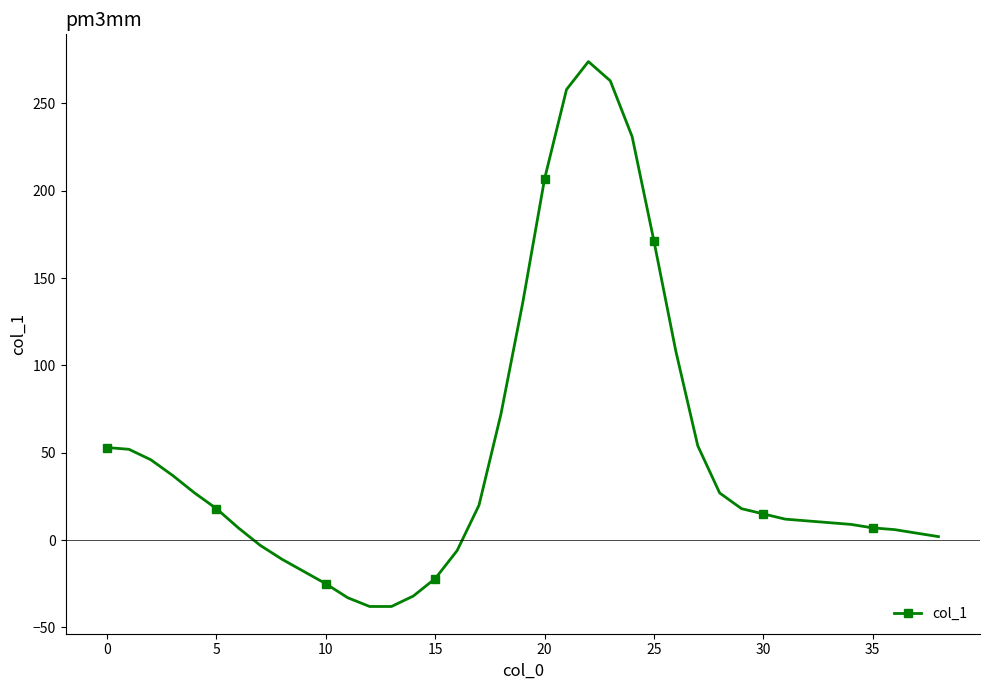

What is the average value?

49